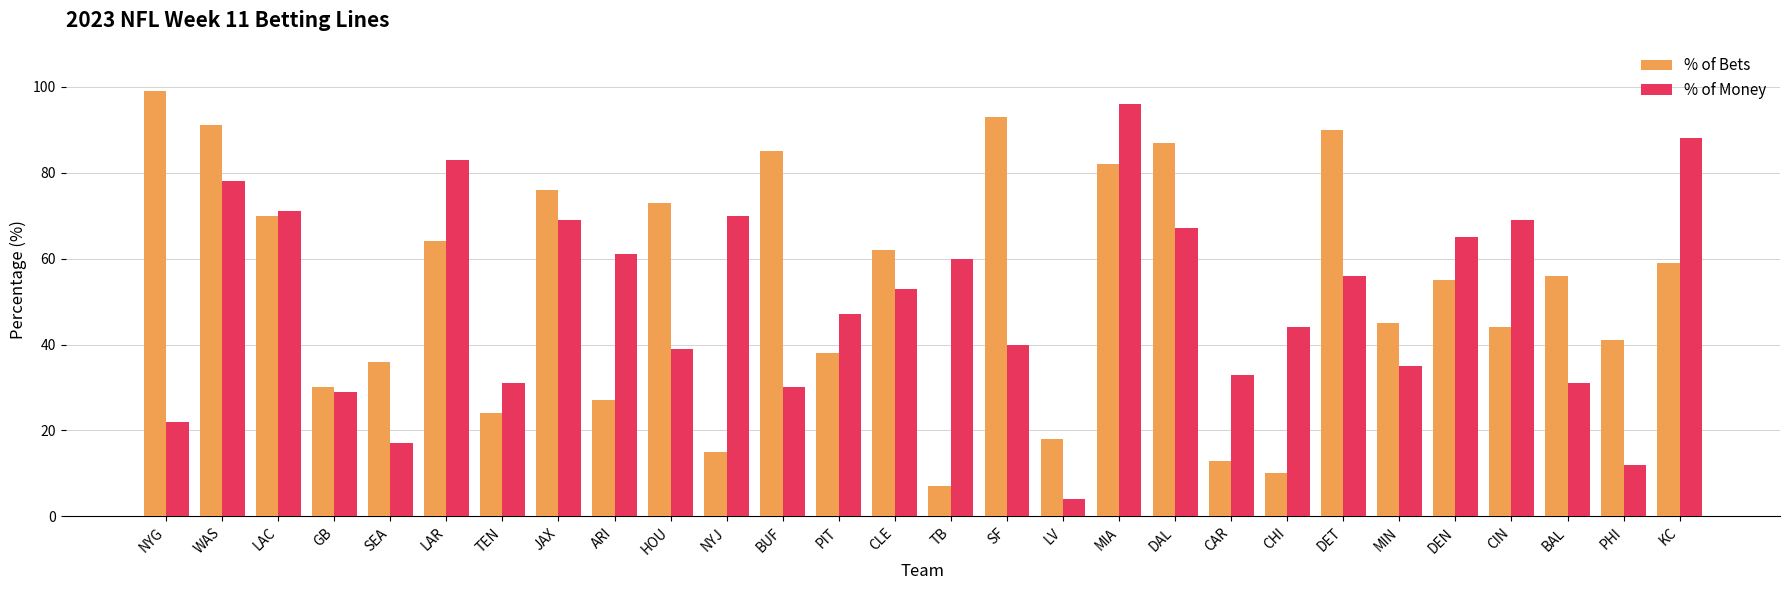

Count the number of categories in the chart.

28